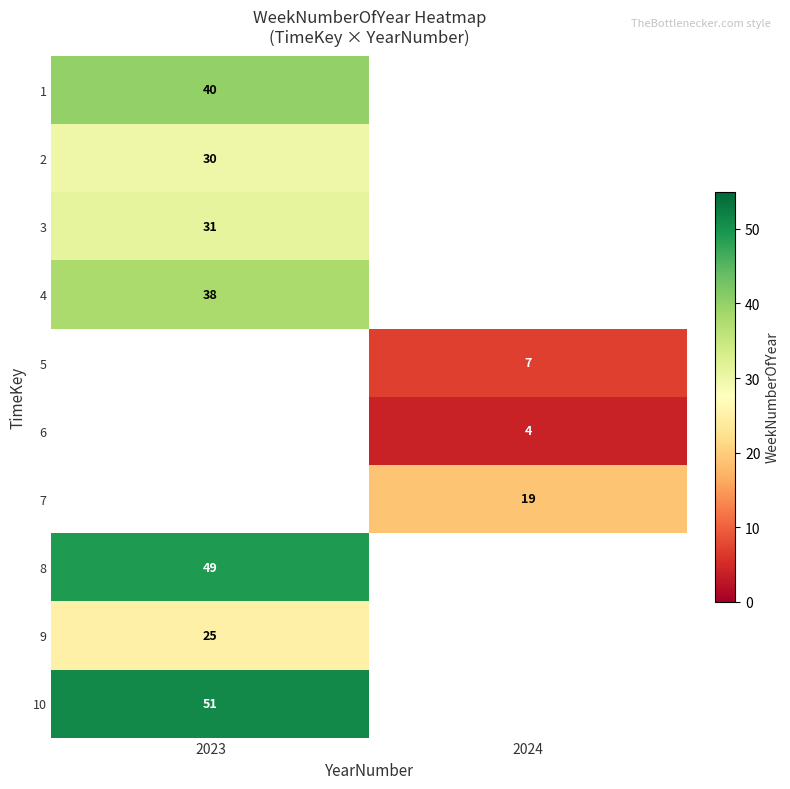

What is the maximum value shown in the chart?

51.0